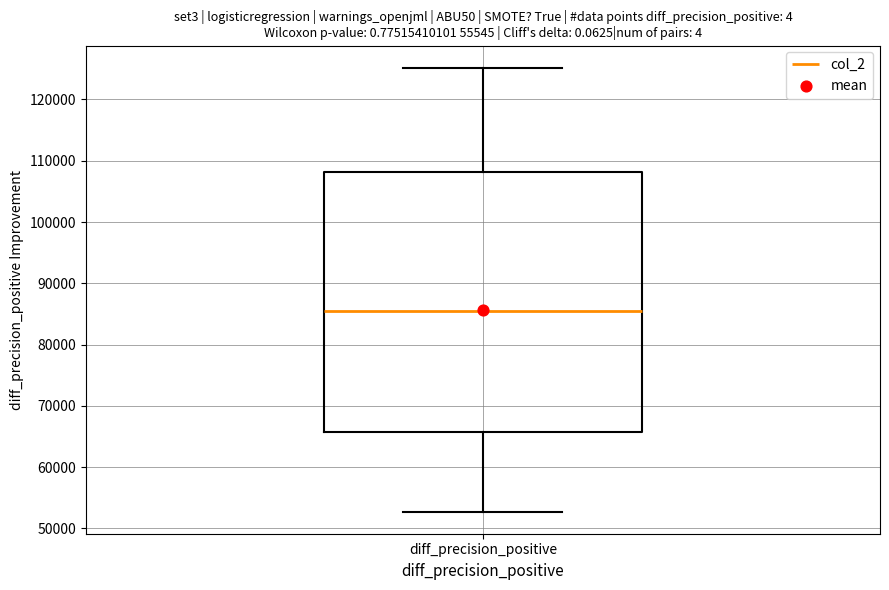

Transcribe this box plot: give where the median line is, the range the box spans, and where the two whiskers end, as read against the y-axis. The values are not printed on the chart, so give them approximately, as read against the axis.

median 85000, box 66000 to 108000, whiskers 53000 to 125000